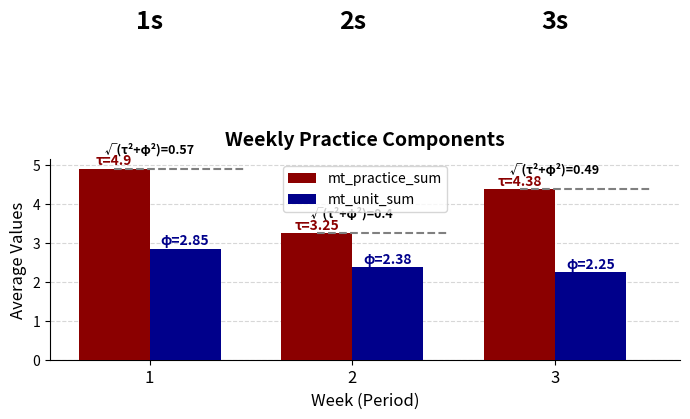

Which series has the largest range (max minus min)?

mt_practice_sum